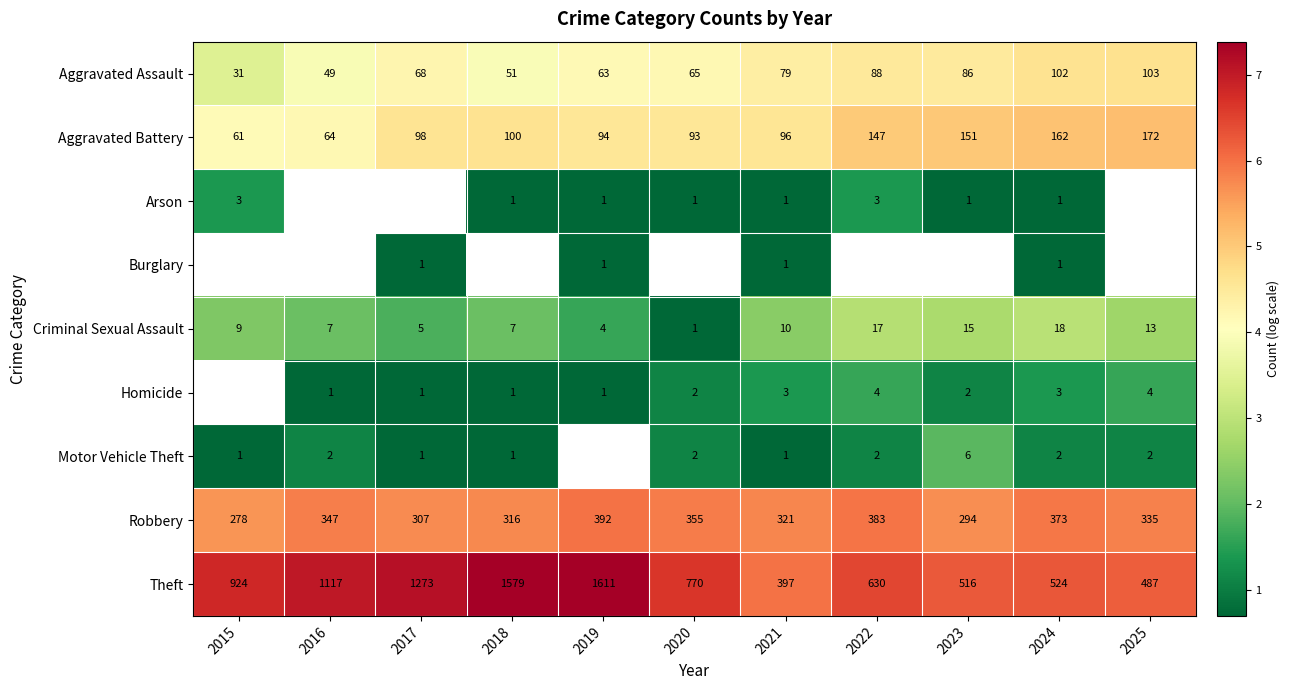

At how many categories does at least one series exceed 5?

11